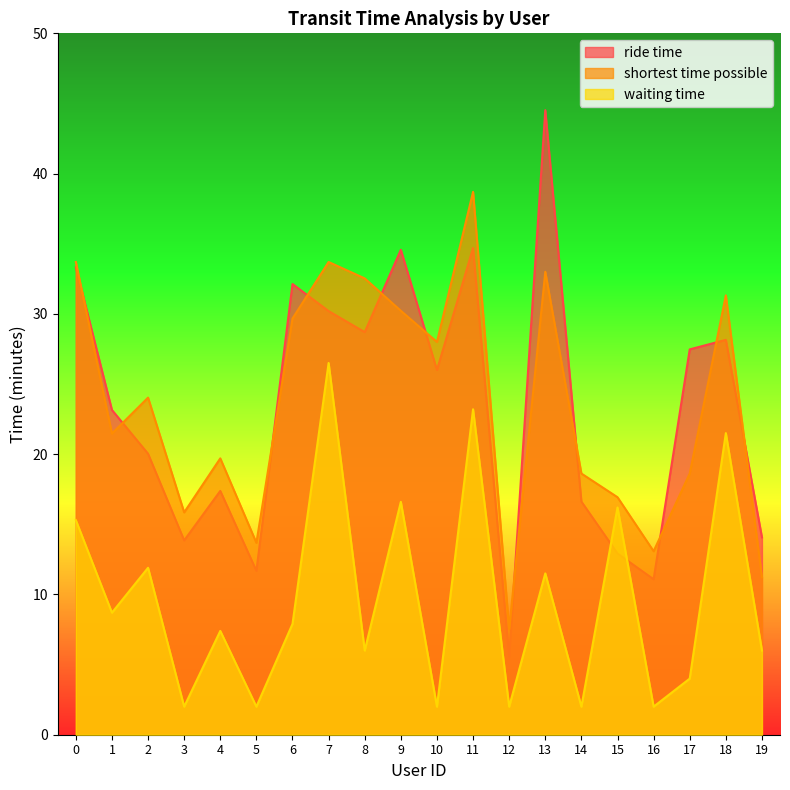

Does the chart have visible grid lines?

No